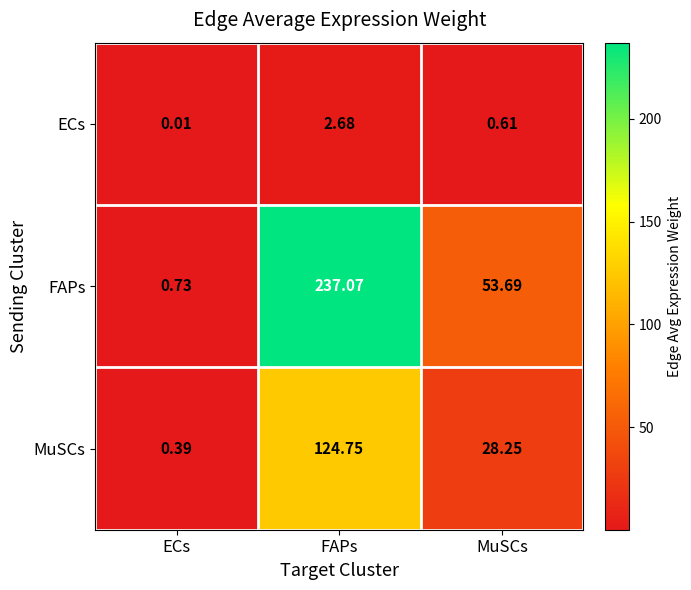

At how many categories does at least one series exceed 64?

1